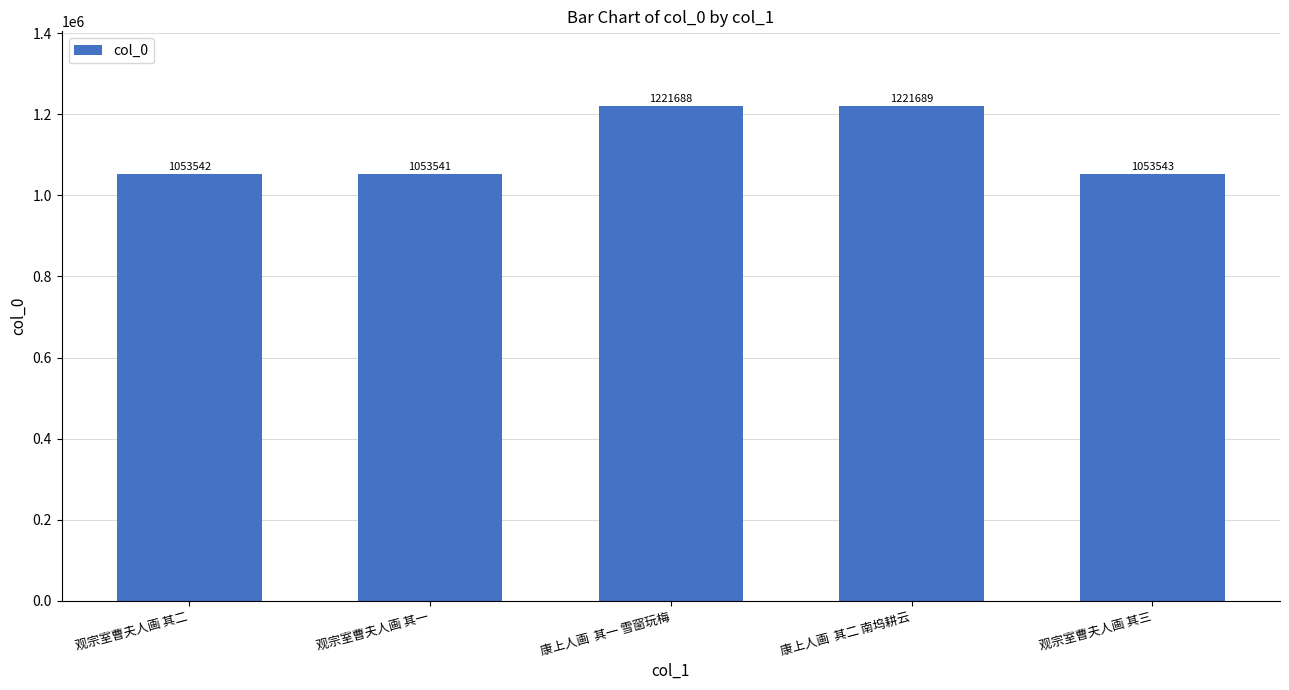

Rank the categories by value from highest to lowest.

康上人画  其二 南坞耕云, 康上人画  其一 雪窗玩梅, 观宗室曹夫人画 其三, 观宗室曹夫人画 其二, 观宗室曹夫人画 其一